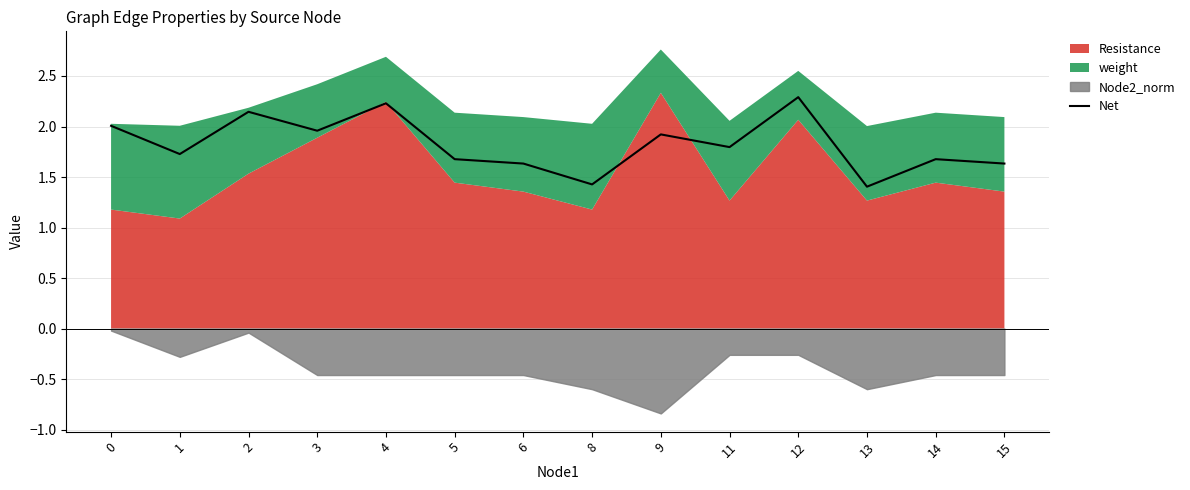

How many lines are shown in the chart?

1